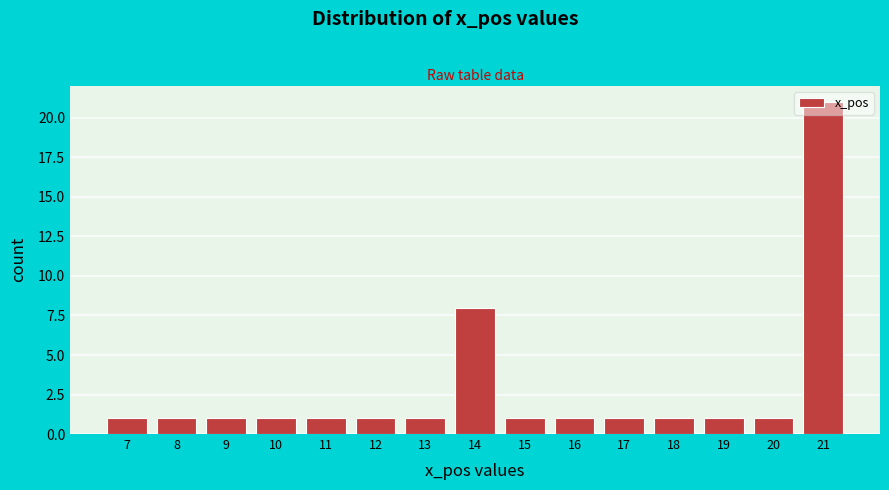

How tall is the bar that spans 6.5 to 7.5 on the x-axis? The values are not printed on the chart, so give them approximately, as read against the axis.

1